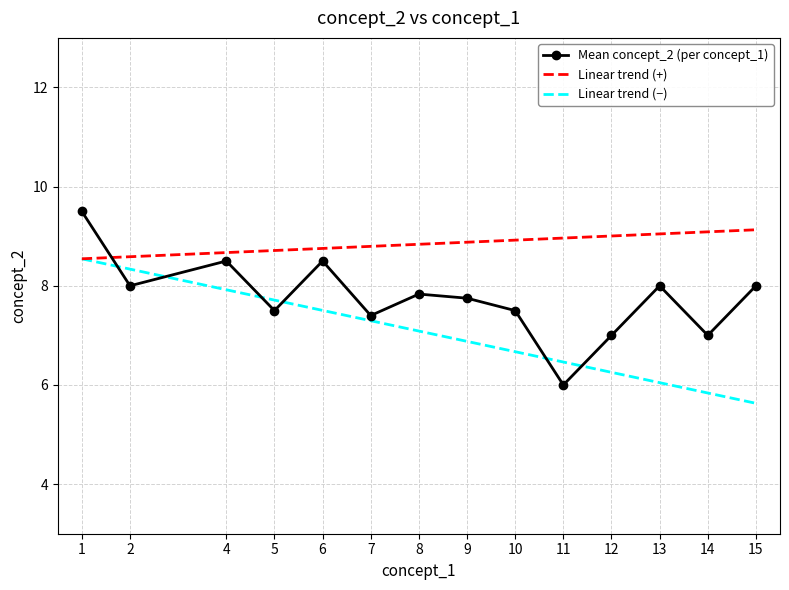

Which series has the widest spread of values?

Mean concept_2 (per concept_1)